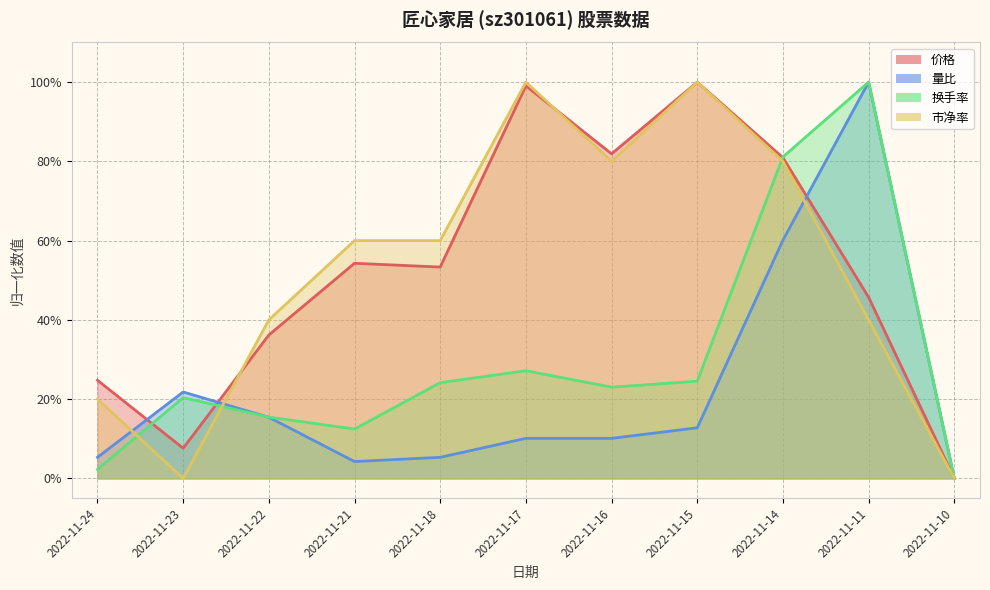

Where is 市净率 nearest to the value 0?

2022-11-23